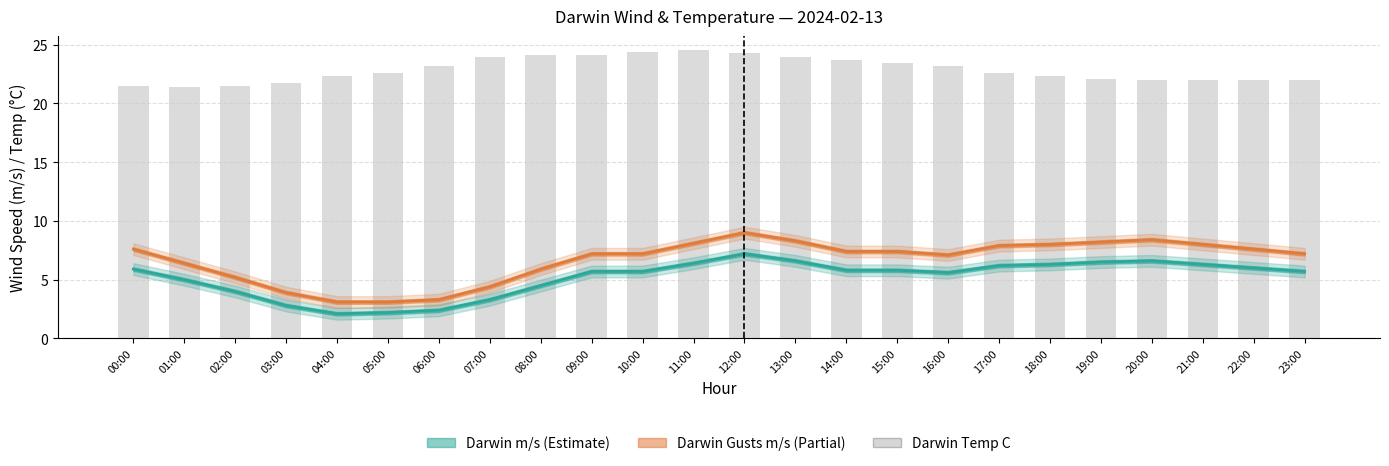

What position from the right is 17:00?

7